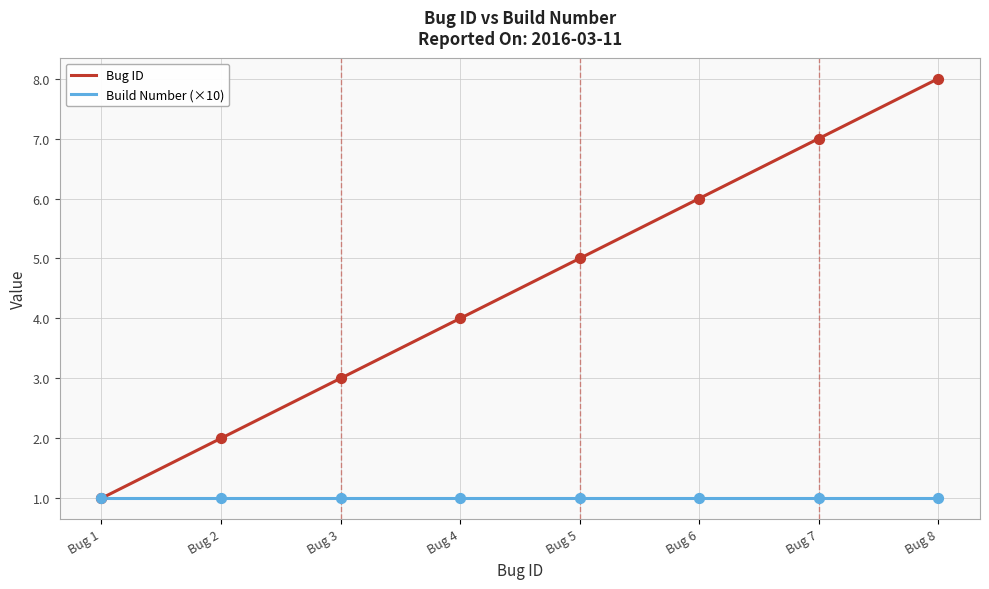

Between Bug 1 and Bug 4, which series saw the biggest shift?

Bug ID